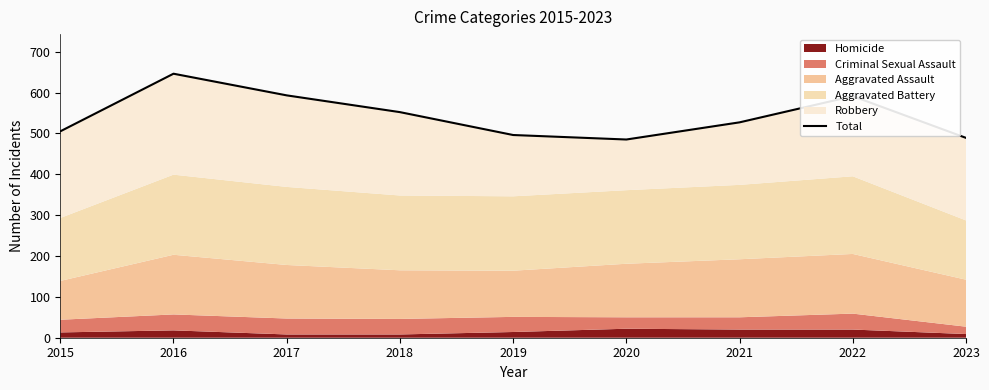

At which label does the data first exceed 527?

2016